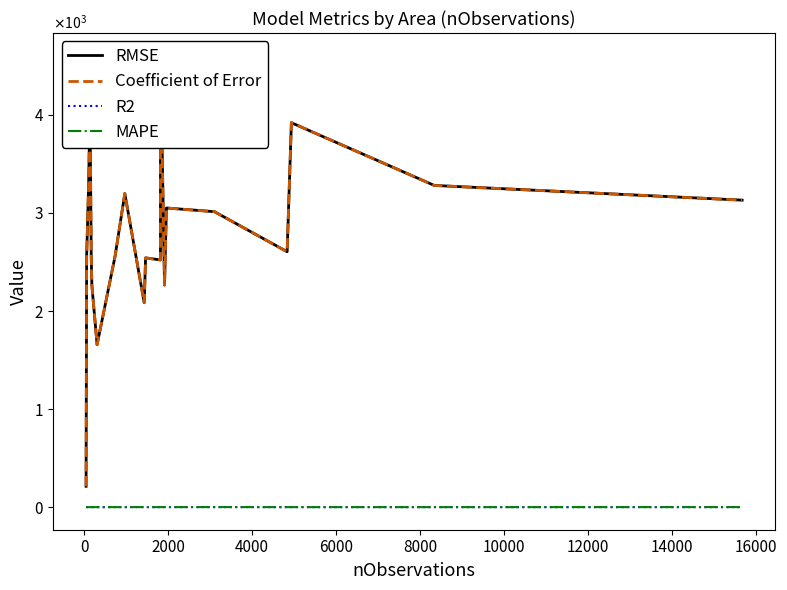

In RMSE, how many points are higher than both neighbors (excluding endpoints)?

6